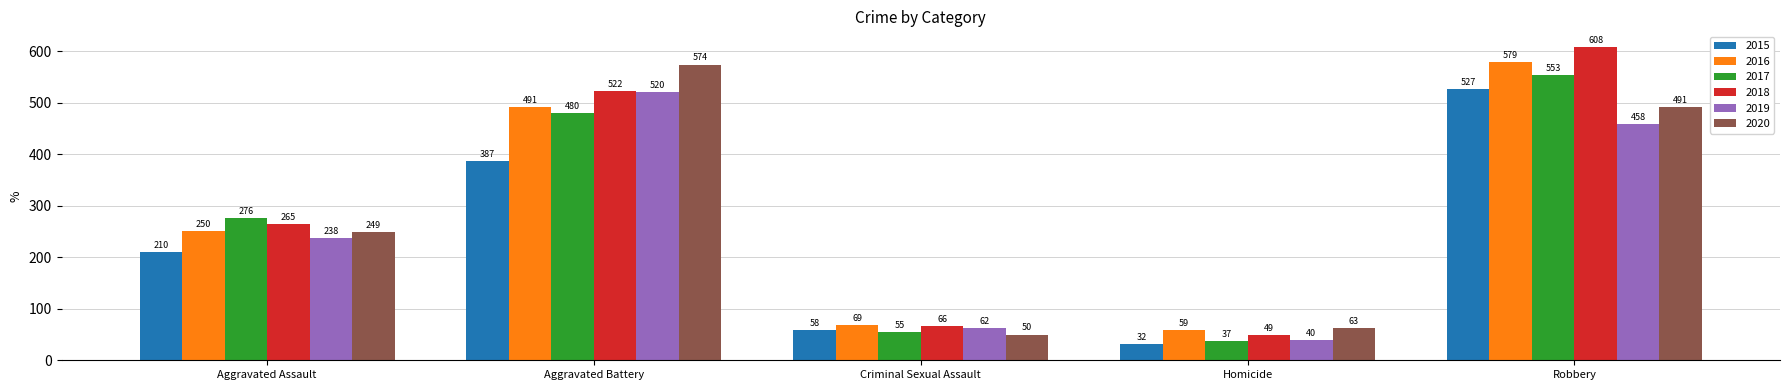

Reading left to right, list all the values displayed in this chart.

2015: 210	387	58	32	527
2016: 250	491	69	59	579
2017: 276	480	55	37	553
2018: 265	522	66	49	608
2019: 238	520	62	40	458
2020: 249	574	50	63	491